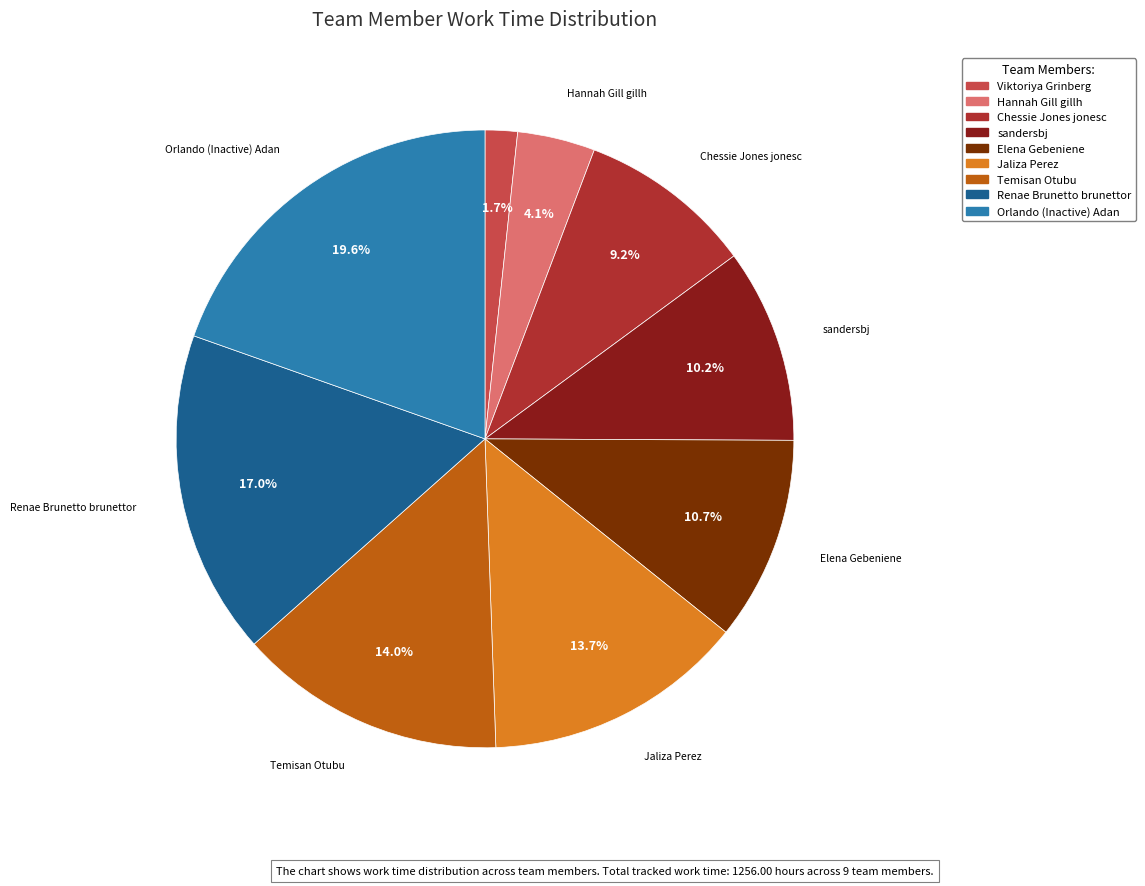

To the nearest percent, what is the average slice percentage?

11%